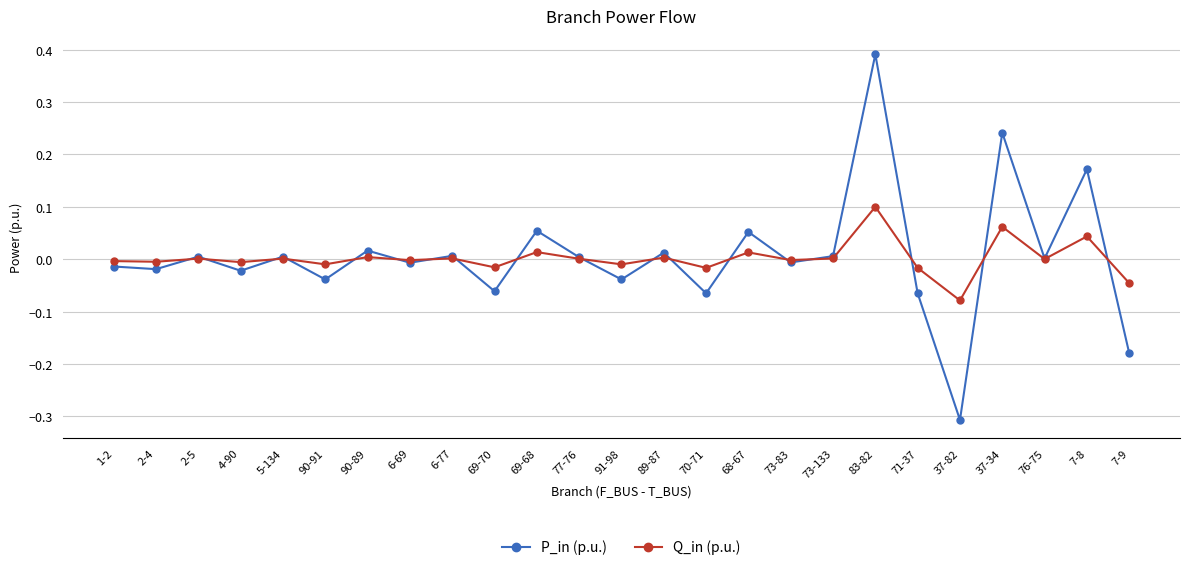

Count the number of data series in this chart.

2